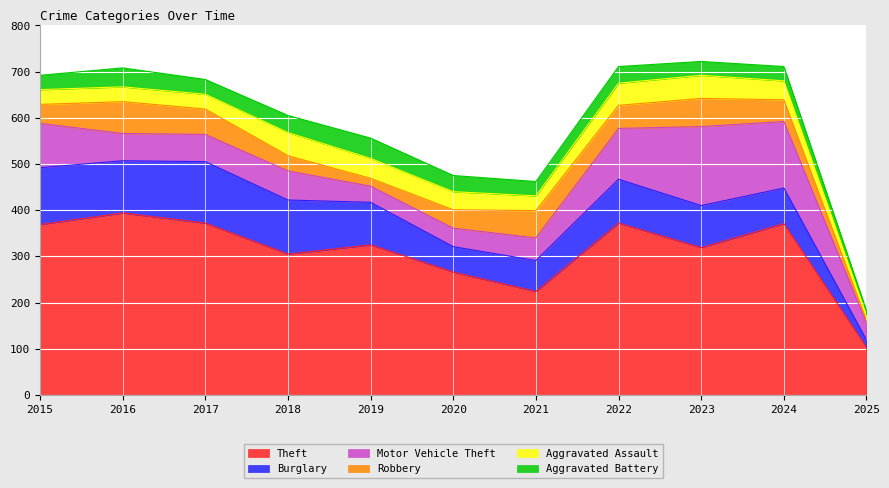

What is the difference between the maximum and minimum values in the Theft series?

291